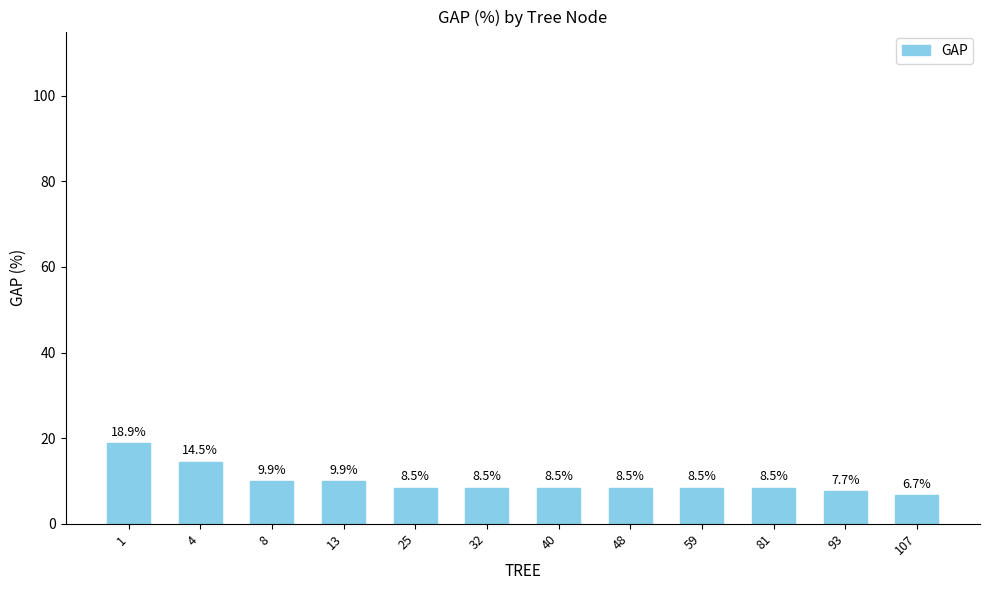

What is the change in value from 40 to 107?

-1.8